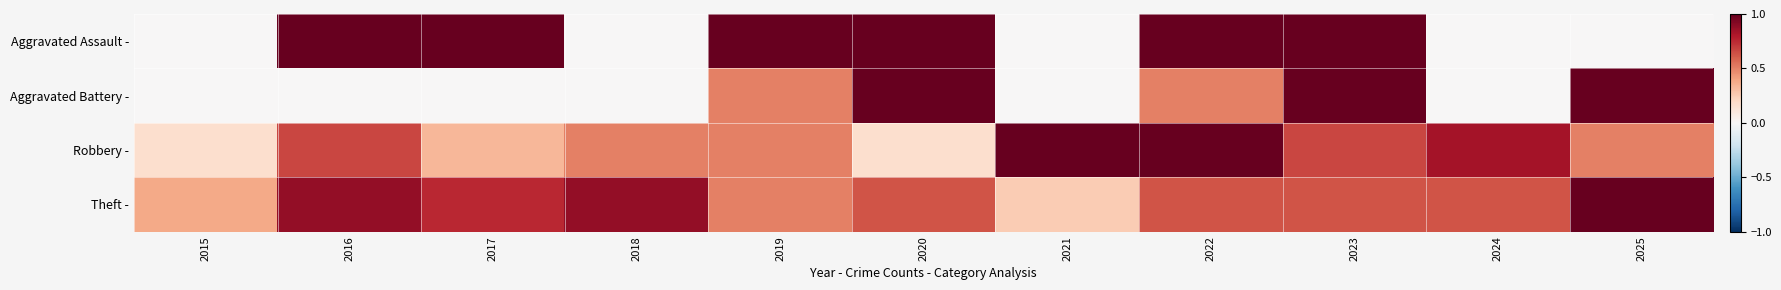

Reading right to left, list all the values displayed in this chart.

Aggravated Assault -: 2025=0.0	2024=0.0	2023=1.0	2022=1.0	2021=0.0	2020=1.0	2019=1.0	2018=0.0	2017=1.0	2016=1.0	2015=0.0
Aggravated Battery -: 2025=1.0	2024=0.0	2023=1.0	2022=0.5	2021=0.0	2020=1.0	2019=0.5	2018=0.0	2017=0.0	2016=0.0	2015=0.0
Robbery -: 2025=0.5	2024=0.8	2023=0.7	2022=1.0	2021=1.0	2020=0.2	2019=0.5	2018=0.5	2017=0.3	2016=0.7	2015=0.2
Theft -: 2025=1.0	2024=0.6	2023=0.6	2022=0.6	2021=0.2	2020=0.6	2019=0.5	2018=0.9	2017=0.8	2016=0.9	2015=0.4